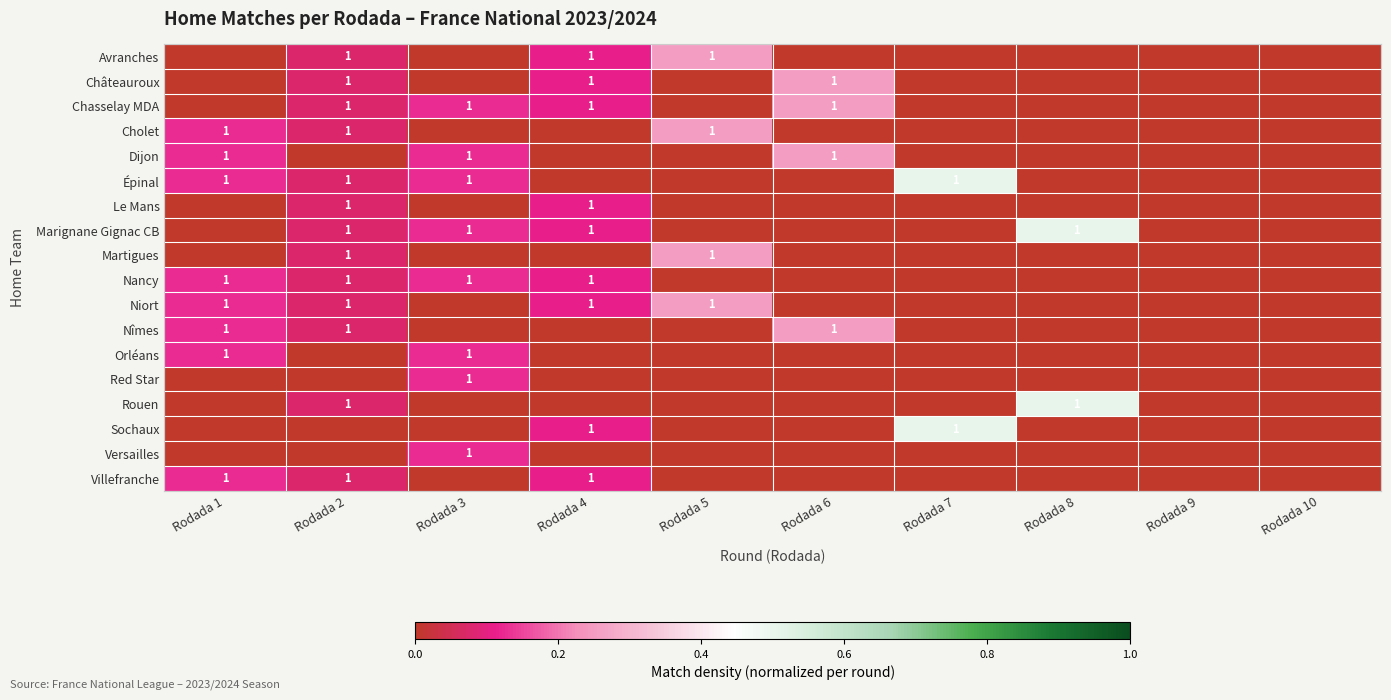

The Red Star series shows 1 at Rodada 3. True or false?

True